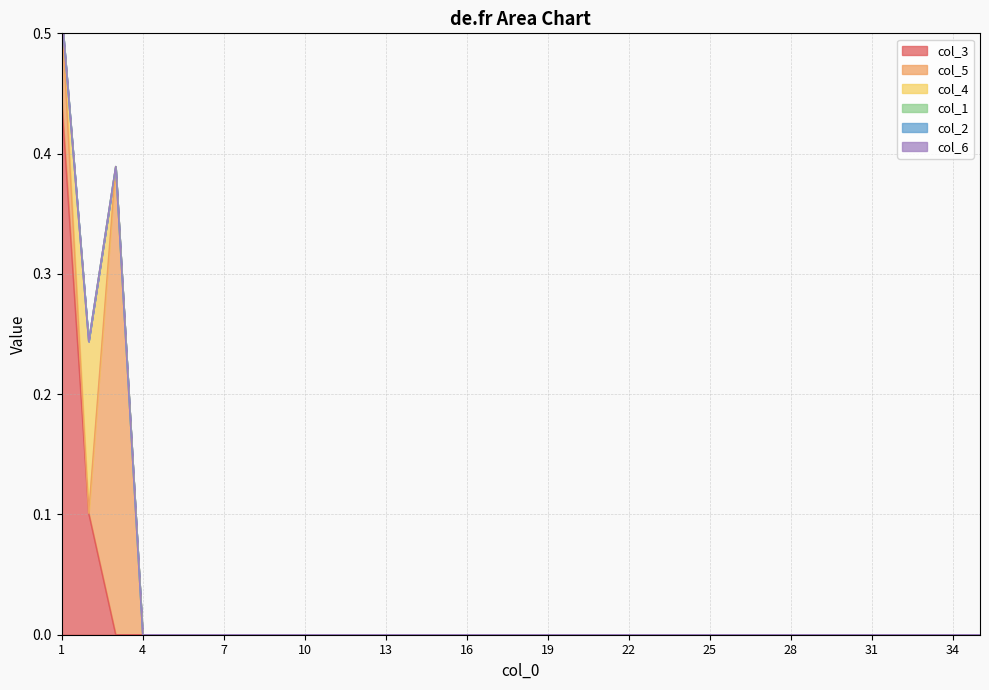

Reading left to right, extract all data points from this chart.

col_3: 0.4	0.1	0.0	0.0	0.0	0.0	0.0	0.0	0.0	0.0	0.0	0.0	0.0	0.0	0.0	0.0	0.0	0.0	0.0	0.0	0.0	0.0	0.0	0.0	0.0	0.0	0.0	0.0	0.0	0.0	0.0	0.0	0.0	0.0	0.0
col_5: 0.1	0.0	0.4	0.0	0.0	0.0	0.0	0.0	0.0	0.0	0.0	0.0	0.0	0.0	0.0	0.0	0.0	0.0	0.0	0.0	0.0	0.0	0.0	0.0	0.0	0.0	0.0	0.0	0.0	0.0	0.0	0.0	0.0	0.0	0.0
col_4: 0.0	0.1	0.0	0.0	0.0	0.0	0.0	0.0	0.0	0.0	0.0	0.0	0.0	0.0	0.0	0.0	0.0	0.0	0.0	0.0	0.0	0.0	0.0	0.0	0.0	0.0	0.0	0.0	0.0	0.0	0.0	0.0	0.0	0.0	0.0
col_1: 0.0	0.0	0.0	0.0	0.0	0.0	0.0	0.0	0.0	0.0	0.0	0.0	0.0	0.0	0.0	0.0	0.0	0.0	0.0	0.0	0.0	0.0	0.0	0.0	0.0	0.0	0.0	0.0	0.0	0.0	0.0	0.0	0.0	0.0	0.0
col_2: 0.0	0.0	0.0	0.0	0.0	0.0	0.0	0.0	0.0	0.0	0.0	0.0	0.0	0.0	0.0	0.0	0.0	0.0	0.0	0.0	0.0	0.0	0.0	0.0	0.0	0.0	0.0	0.0	0.0	0.0	0.0	0.0	0.0	0.0	0.0
col_6: 0.0	0.0	0.0	0.0	0.0	0.0	0.0	0.0	0.0	0.0	0.0	0.0	0.0	0.0	0.0	0.0	0.0	0.0	0.0	0.0	0.0	0.0	0.0	0.0	0.0	0.0	0.0	0.0	0.0	0.0	0.0	0.0	0.0	0.0	0.0